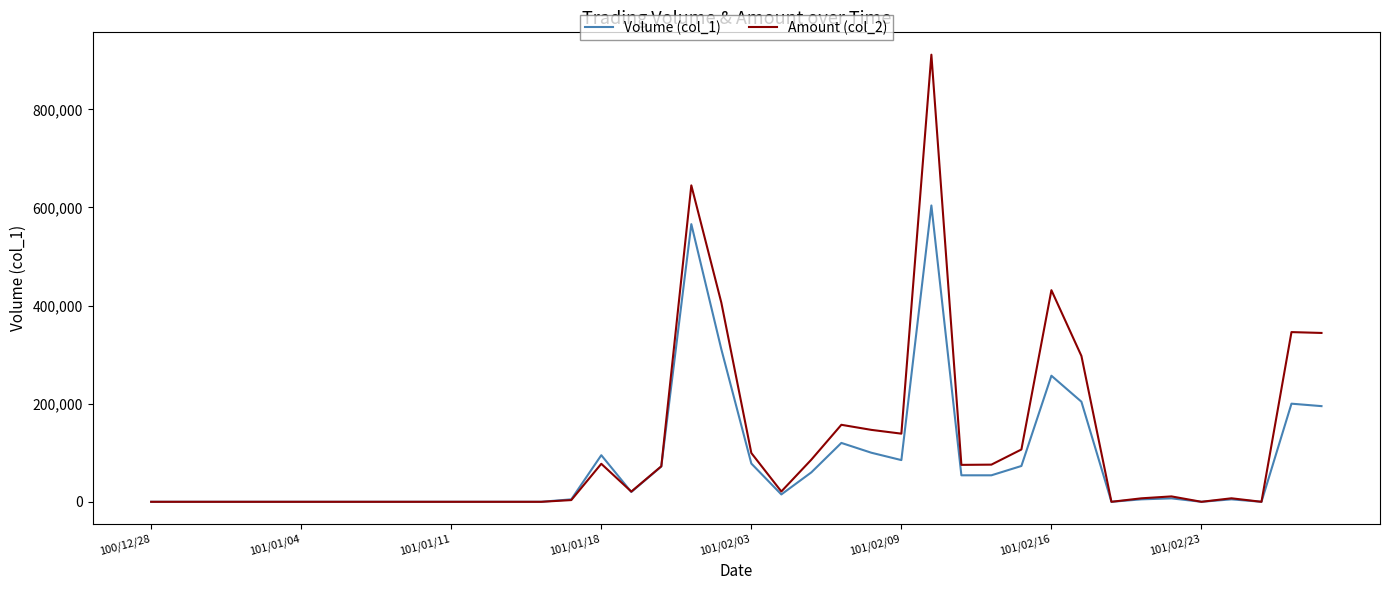

Rank the series by their maximum value, from lowest to highest.

Volume (col_1), Amount (col_2)